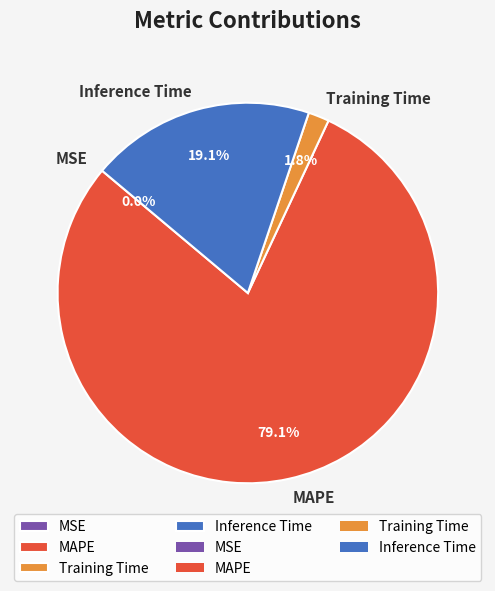

Is the sum of Inference Time and MAPE greater than half?

Yes